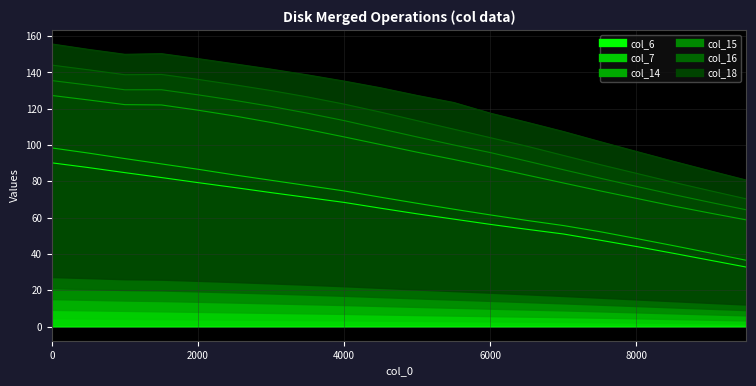

How many distinct data groups are displayed?

6